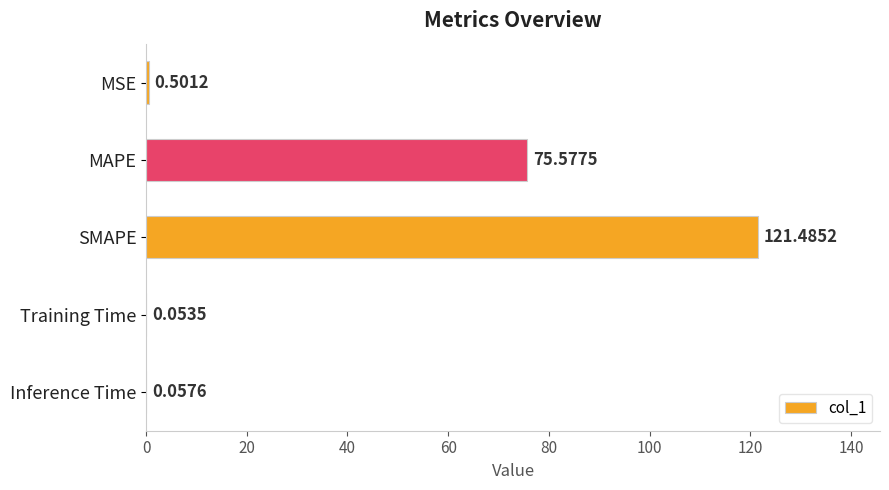

What is the sum of the values at SMAPE and Inference Time?

121.5